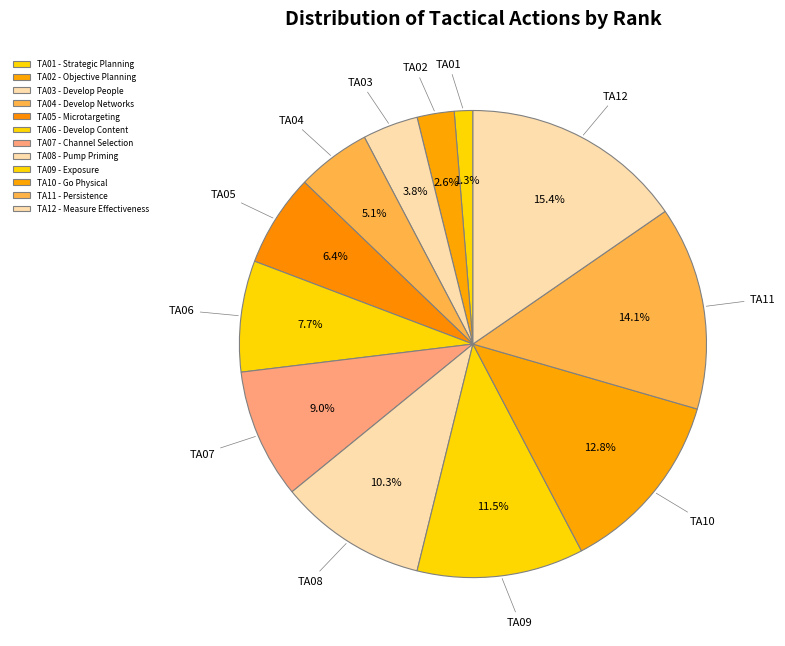

What percentage is NOT represented by TA04?

94.9%